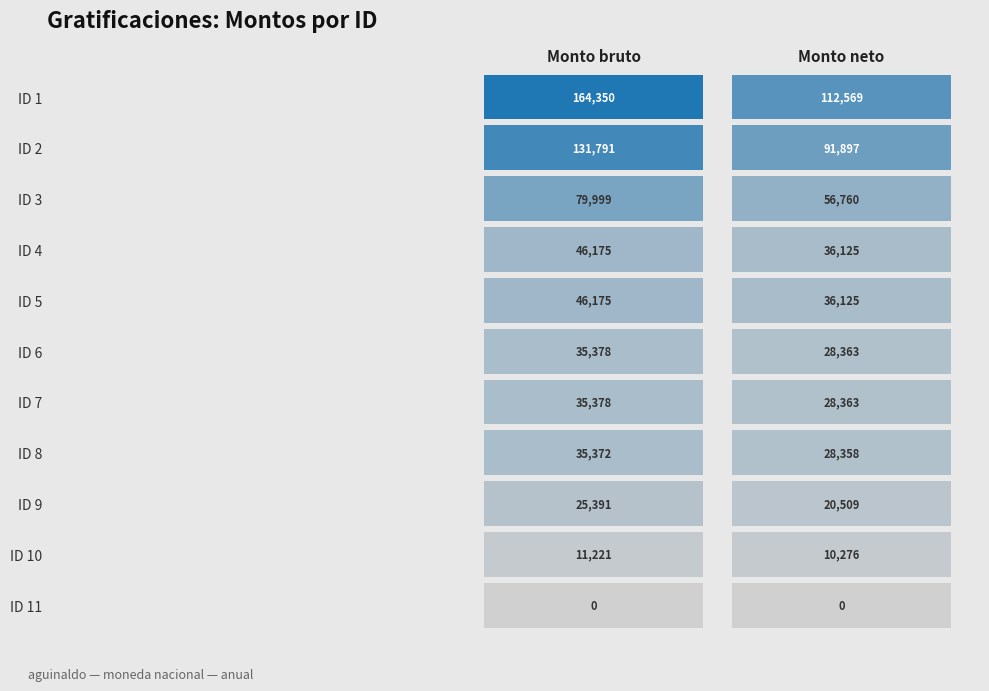

At which label is 1 closest to 82175?

2